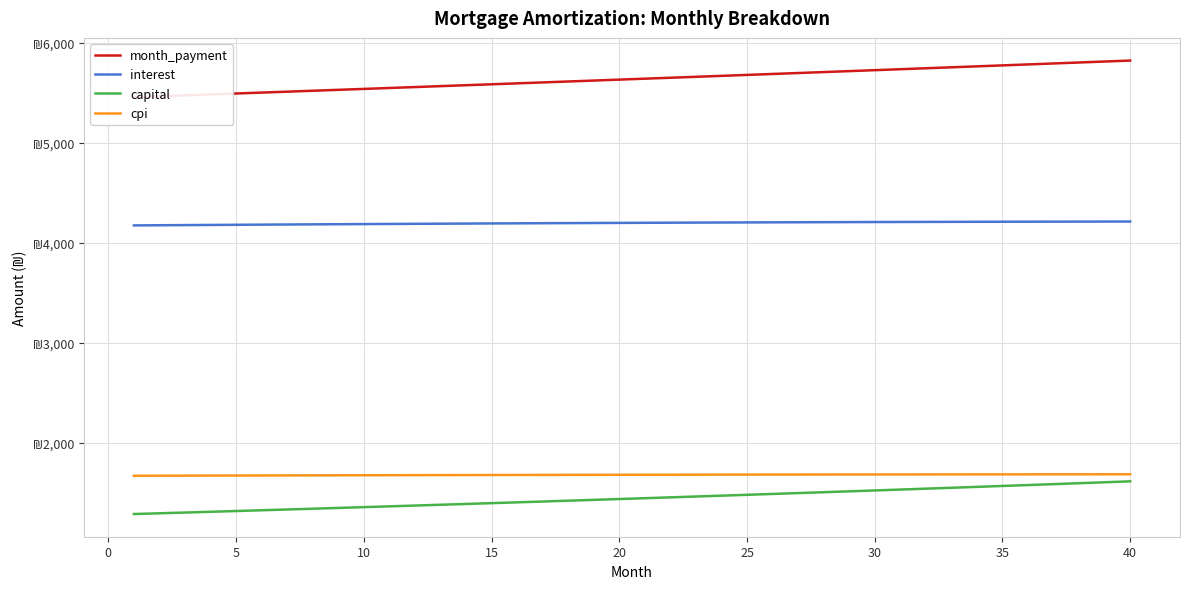

What is the lowest value of the cpi series?

1667.3